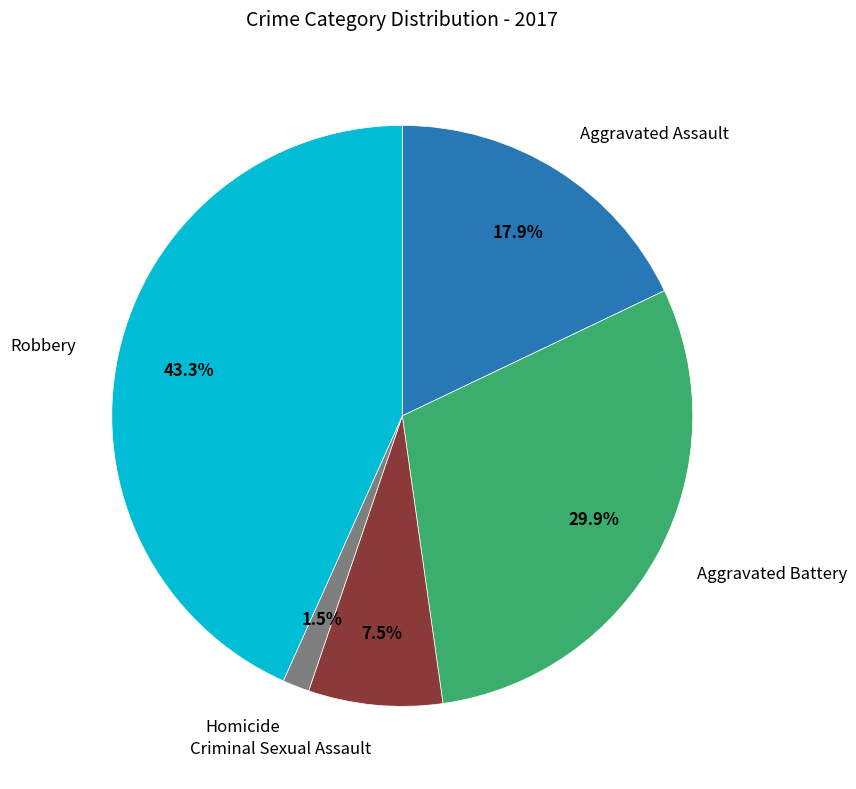

Which slice is the largest?

Robbery